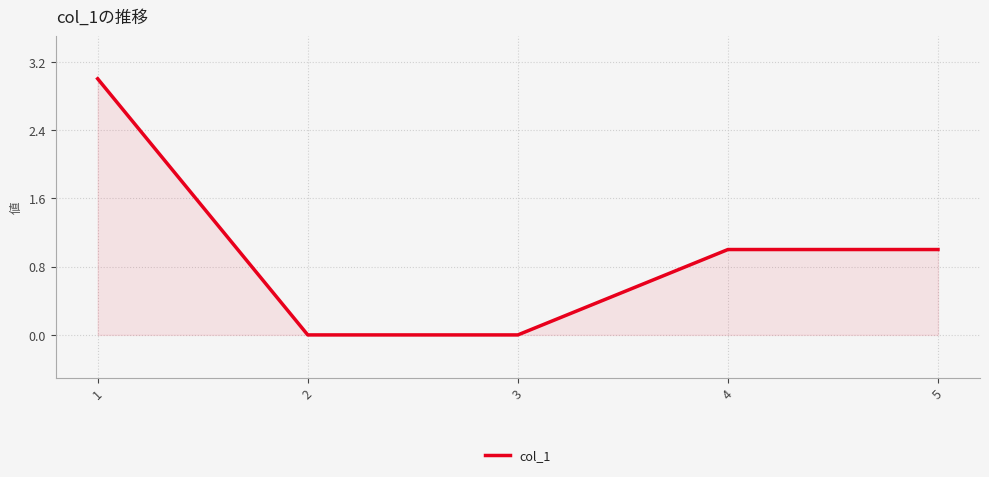

What is the greatest value displayed?

3